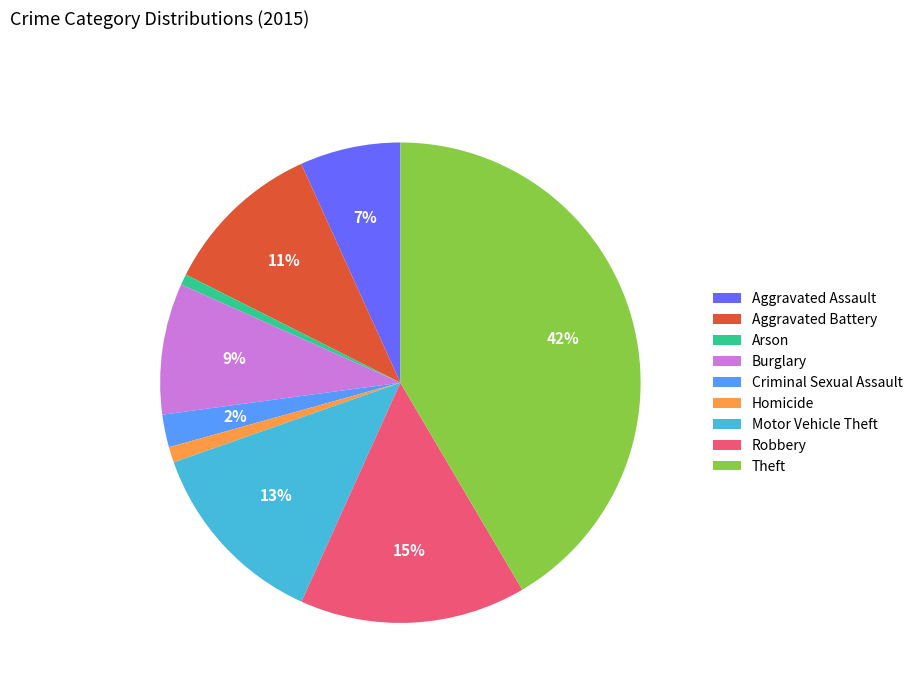

How many segments does this pie chart have?

9